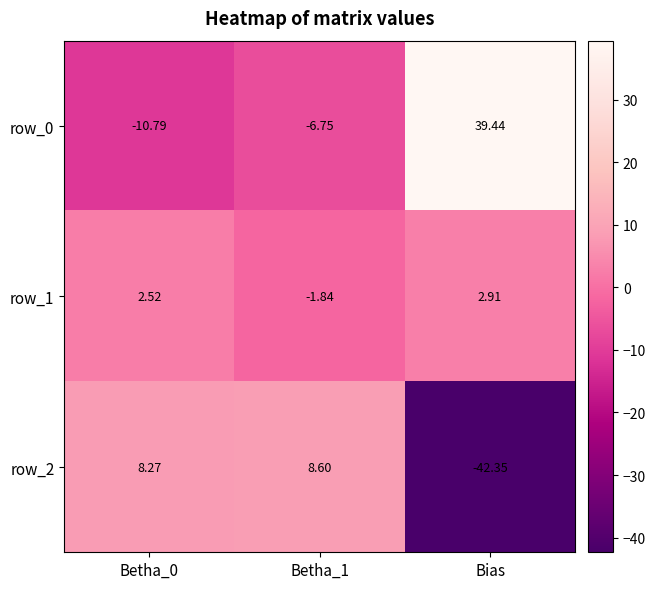

Where does the row_0 series first go above -6?

Bias